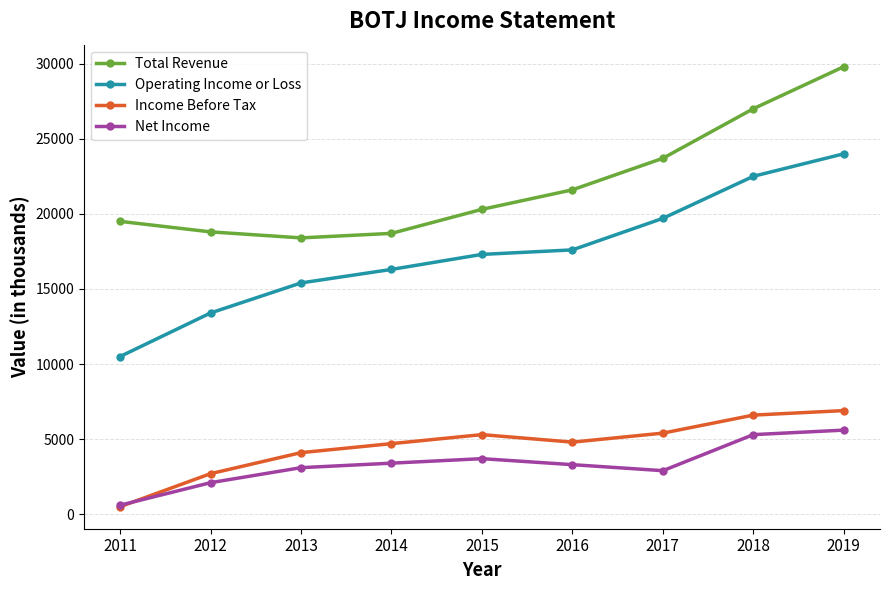

What are all the series names shown in the legend?

Total Revenue, Operating Income or Loss, Income Before Tax, Net Income